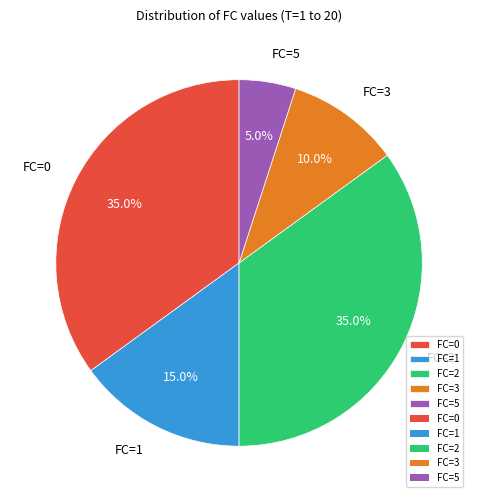

Between FC=2 and FC=1, which is larger?

FC=2